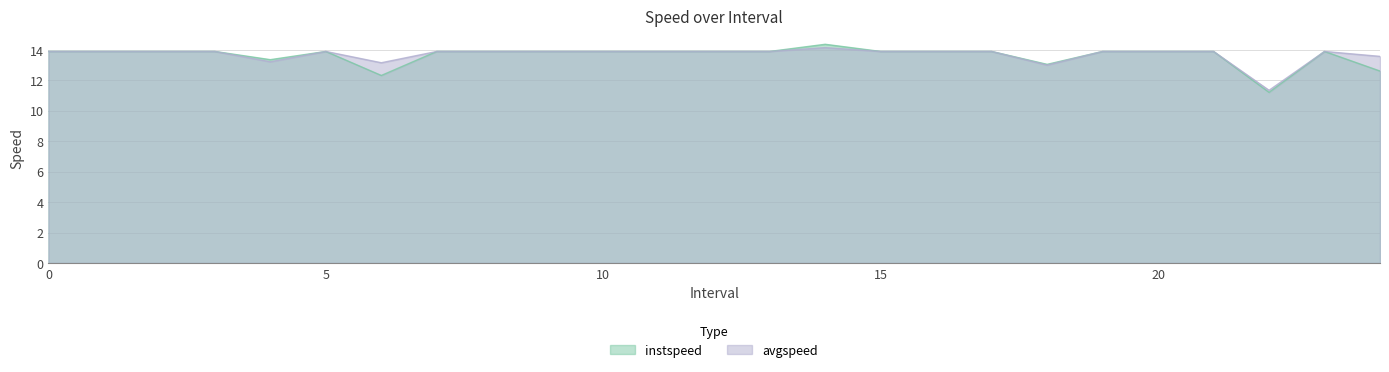

Reading left to right, extract all data points from this chart.

instspeed: 13.9	13.9	13.9	13.9	13.3	13.9	12.3	13.9	13.9	13.9	13.9	13.9	13.9	13.9	14.4	13.9	13.9	13.9	13.0	13.9	13.9	13.9	11.2	13.9	12.6
avgspeed: 13.9	13.9	13.9	13.9	13.2	13.9	13.1	13.9	13.9	13.9	13.9	13.9	13.9	13.9	14.1	13.9	13.9	13.9	13.0	13.9	13.9	13.9	11.3	13.9	13.6